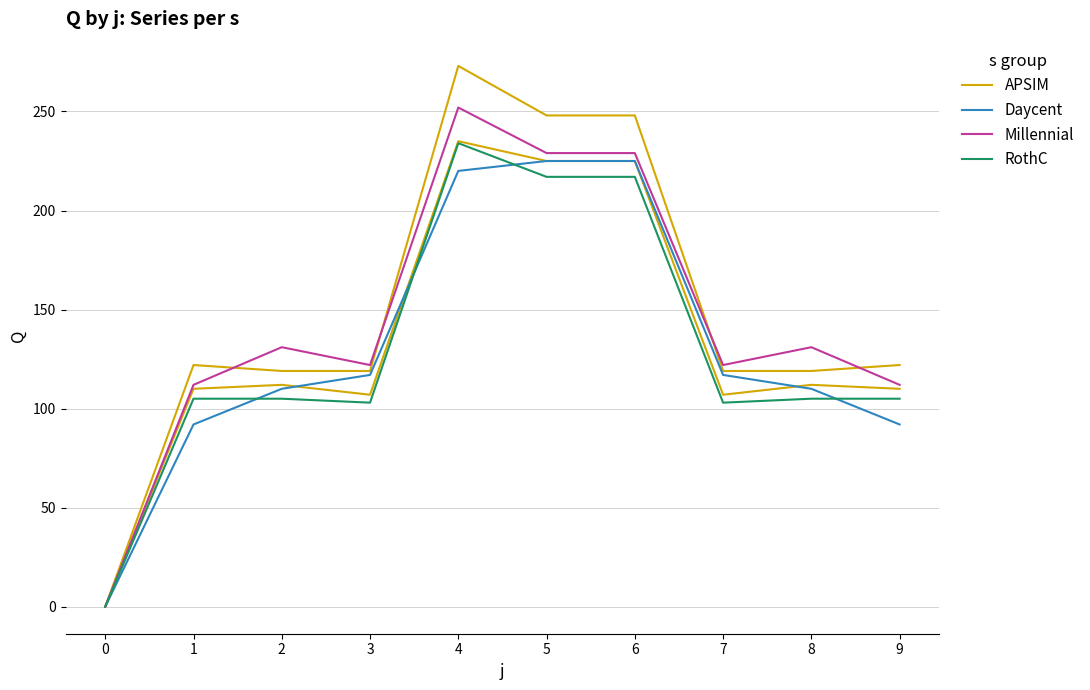

What value does the RothC series have at 9, to the nearest 50?

100